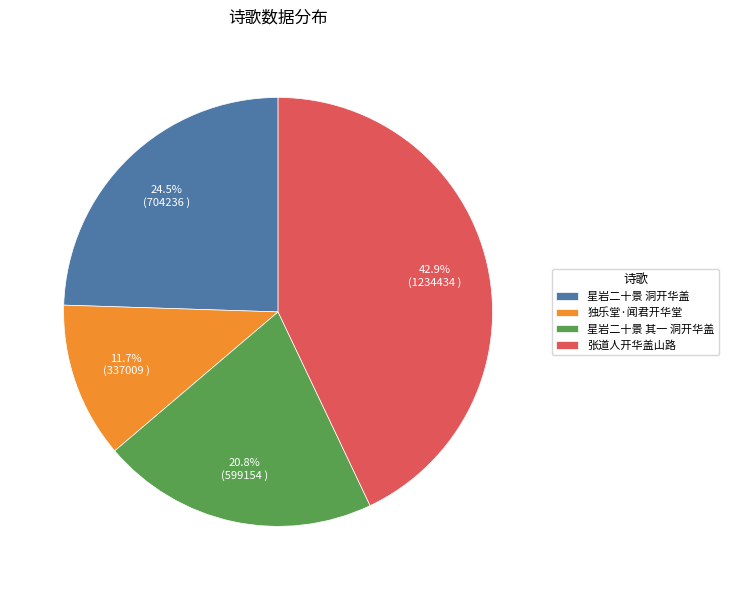

Between 星岩二十景 其一 洞开华盖 and 张道人开华盖山路, which is larger?

张道人开华盖山路